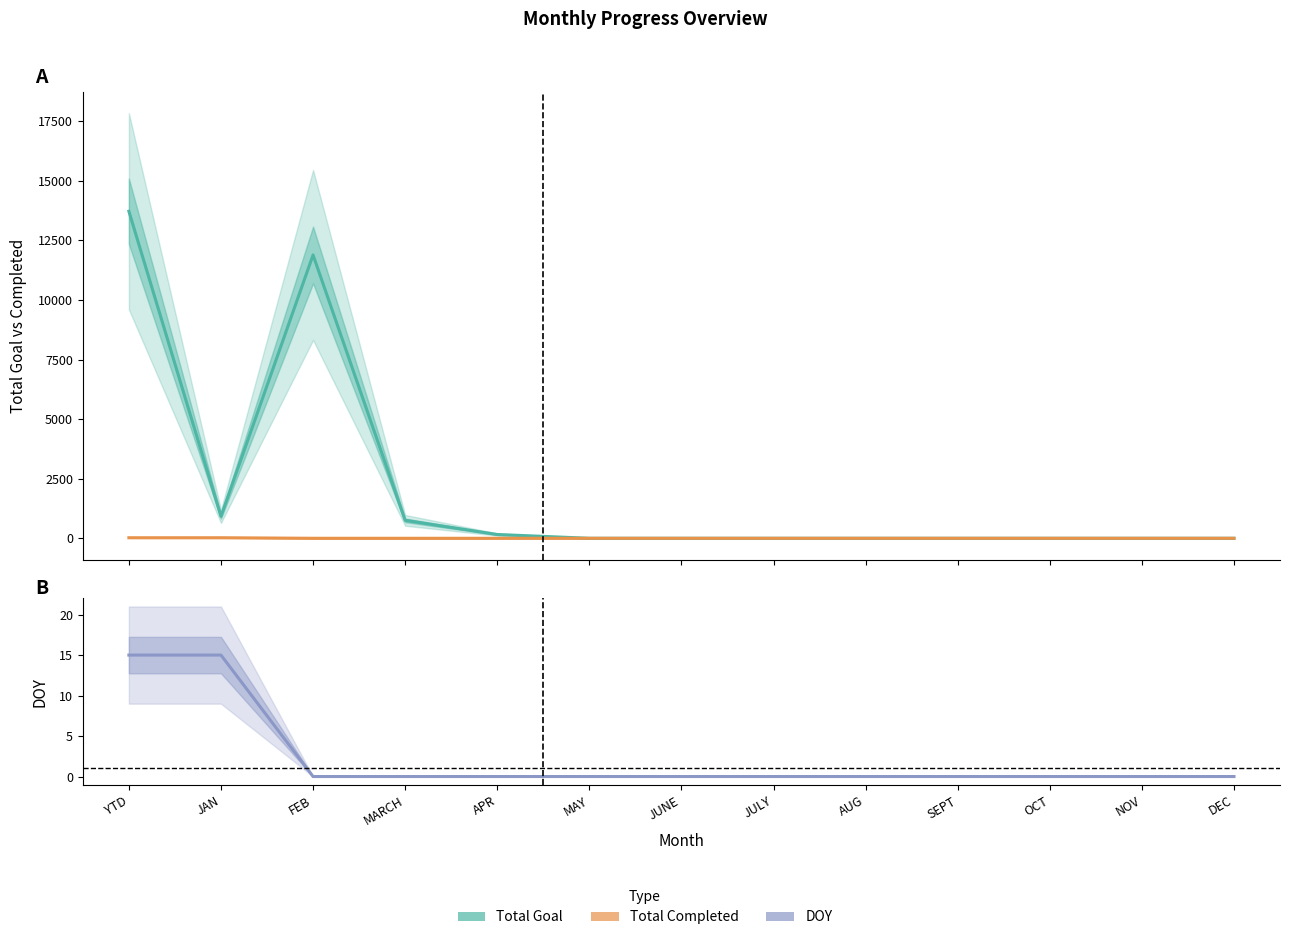

Reading left to right, list all the values displayed in this chart.

Total Goal: 13721	921	11888	753	159	0	0	0	0	0	0	0	0
Total Completed: 23	23	0	0	0	0	0	0	0	0	0	0	0
DOY: 15	15	0	0	0	0	0	0	0	0	0	0	0